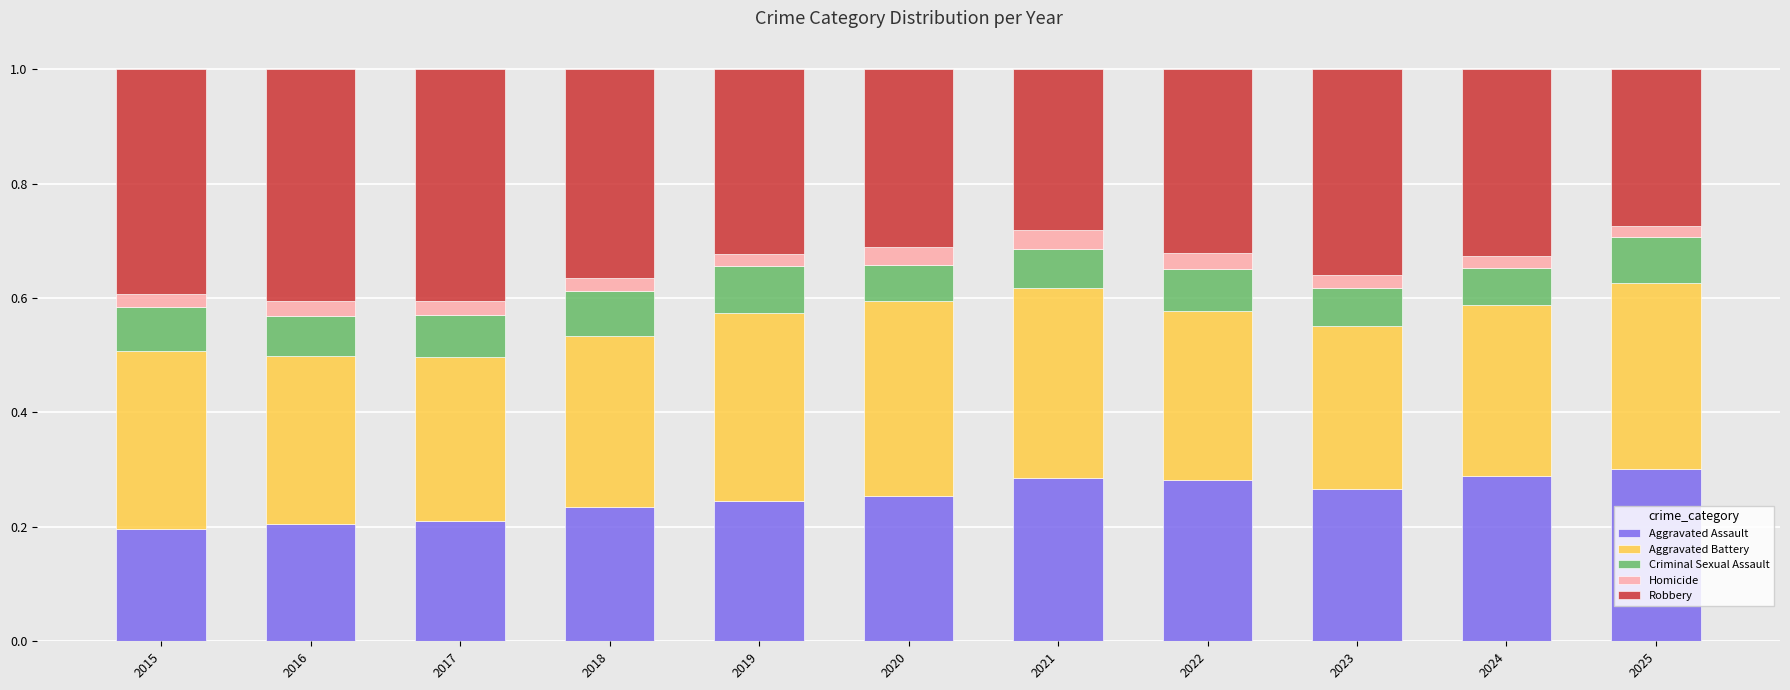

How many categories are shown in the chart?

11